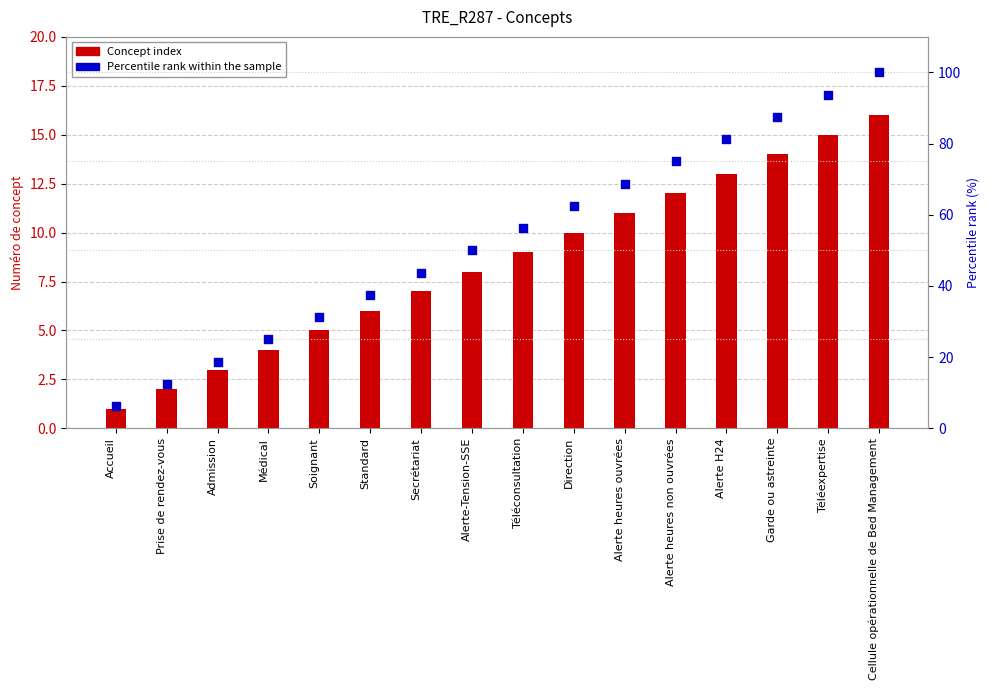

What is the total value across all series at Standard?

43.5